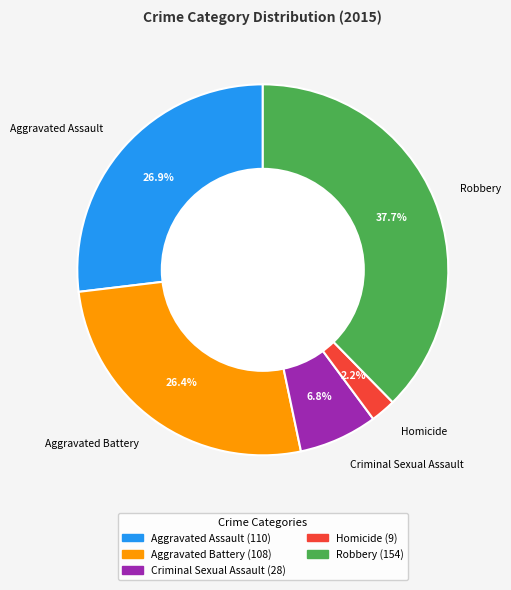

To the nearest percent, what is the combined percentage of Criminal Sexual Assault and Robbery?

44%